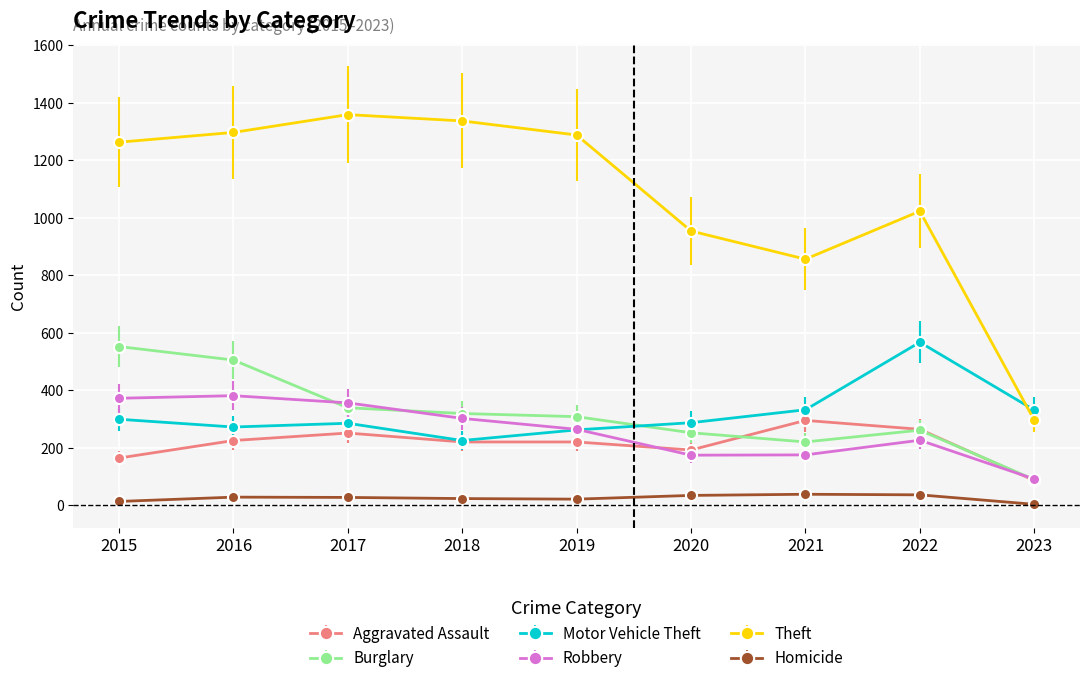

Rank the series at 2016 from highest to lowest value.

Theft, Burglary, Robbery, Motor Vehicle Theft, Aggravated Assault, Homicide